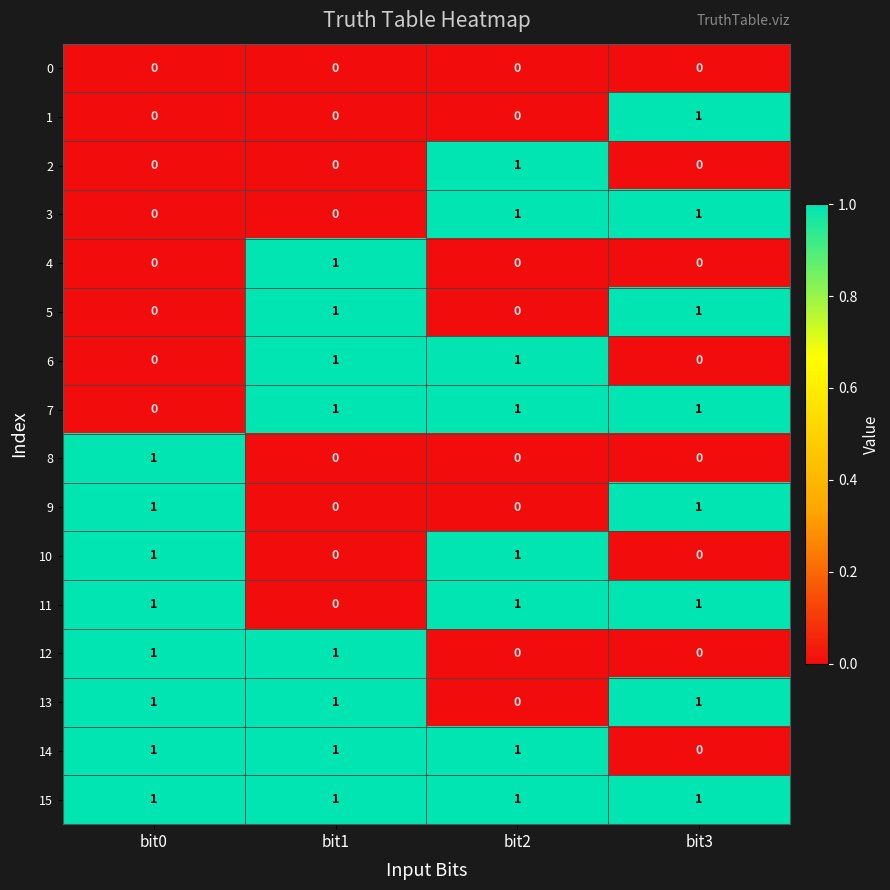

Which series has the largest total across all categories?

15